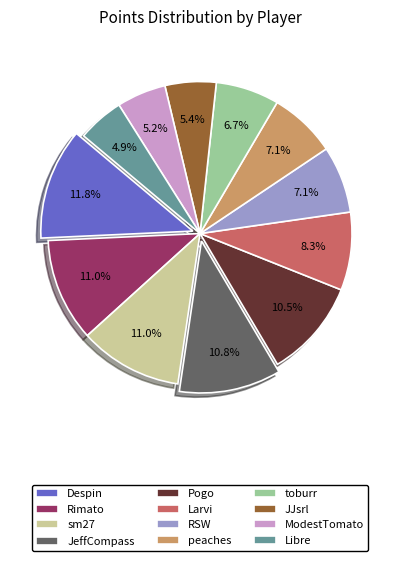

True or false: Rimato accounts for 11% of the total.

True